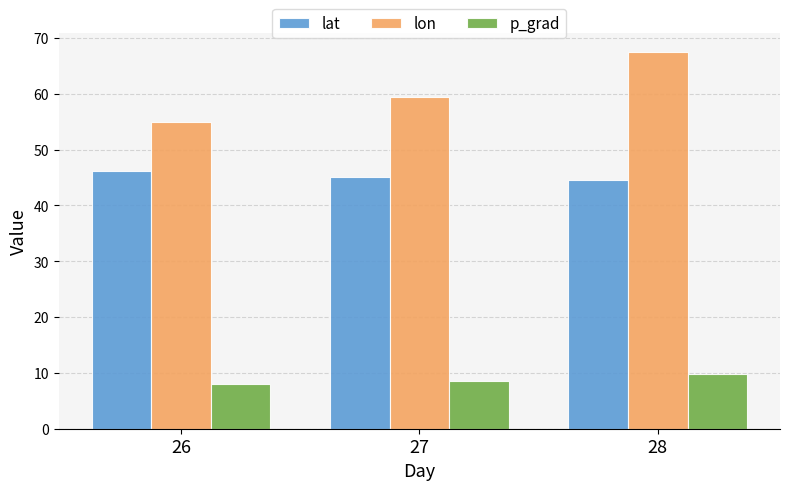

What is the minimum value for p_grad?

8.0